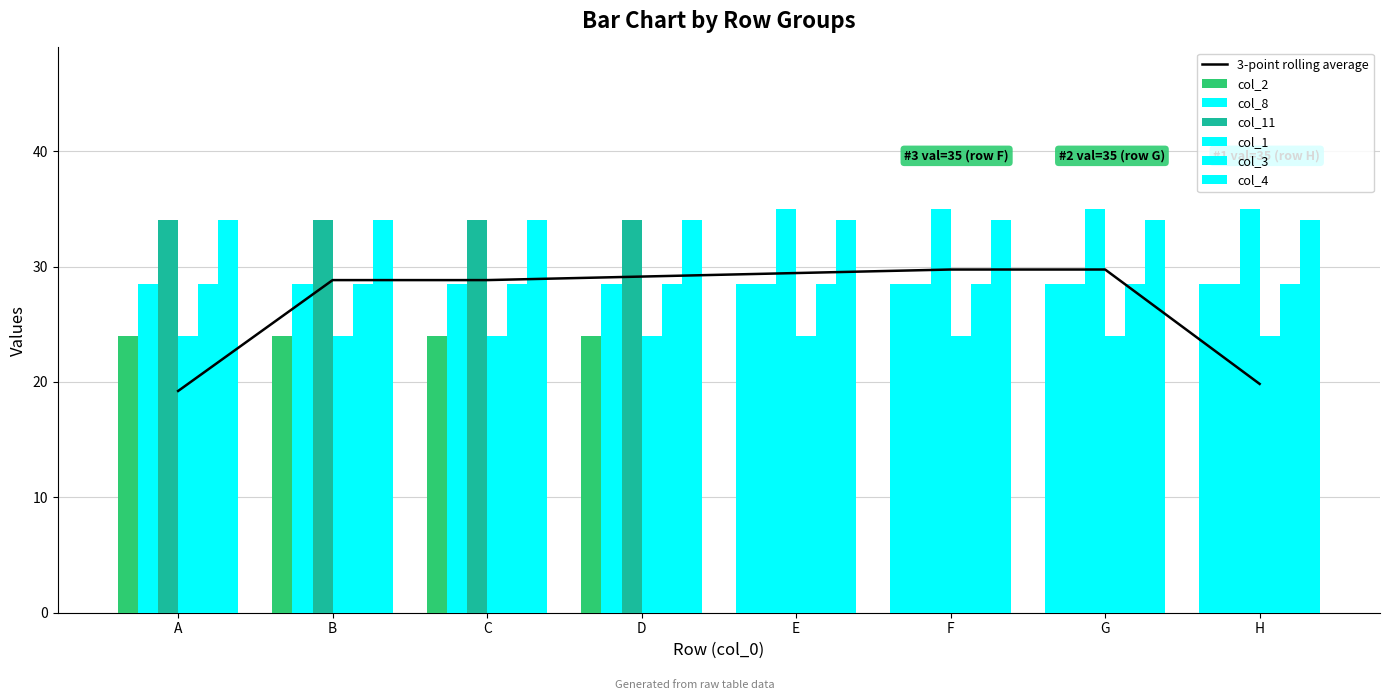

List the series in order of their peak value, lowest first.

col_1, col_2, col_8, col_3, col_4, col_11